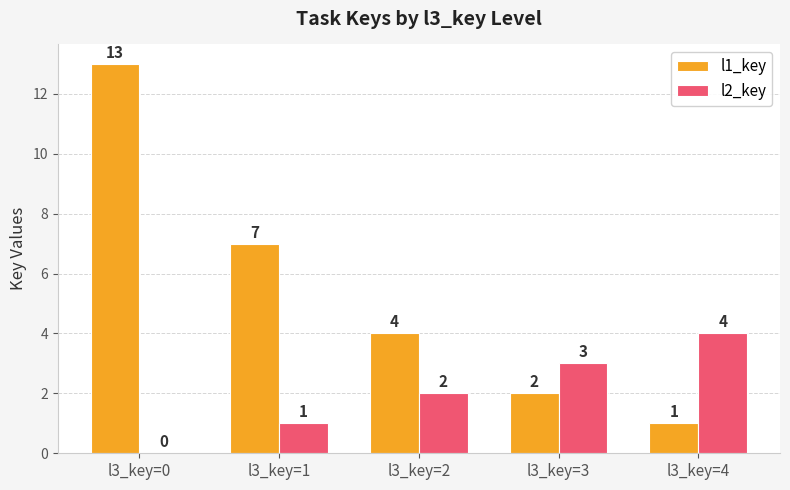

The value of l1_key at l3_key=1 is 7. True or false?

True